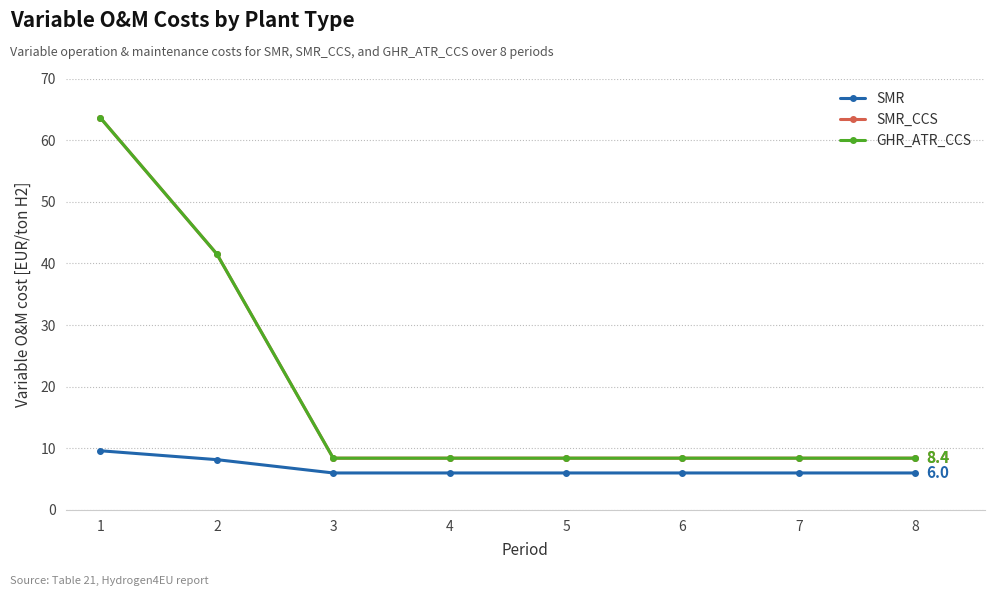

Which category has the highest value in the GHR_ATR_CCS series?

1